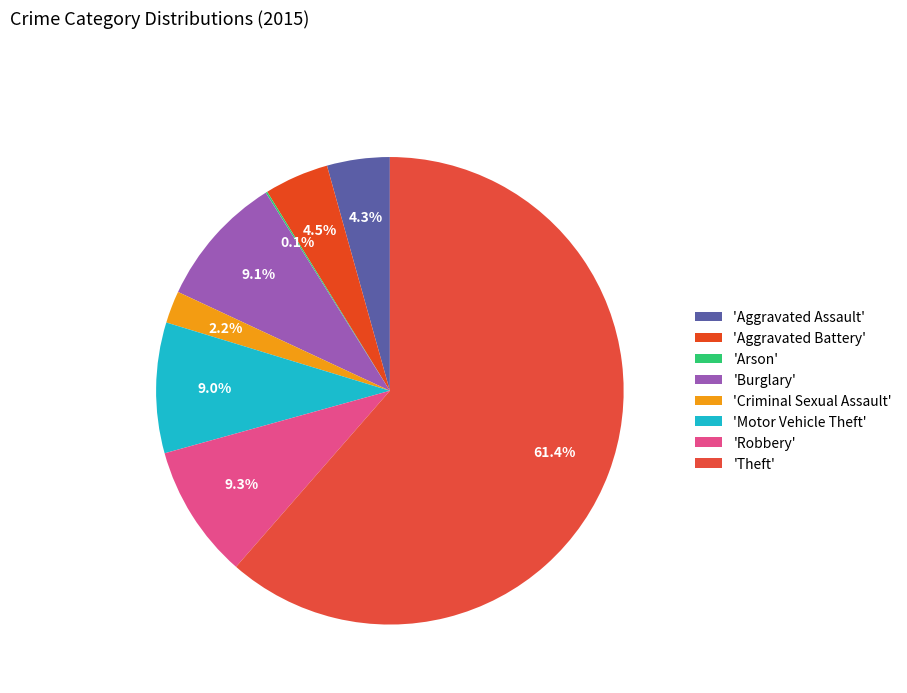

To the nearest percent, what is the average slice percentage?

12%